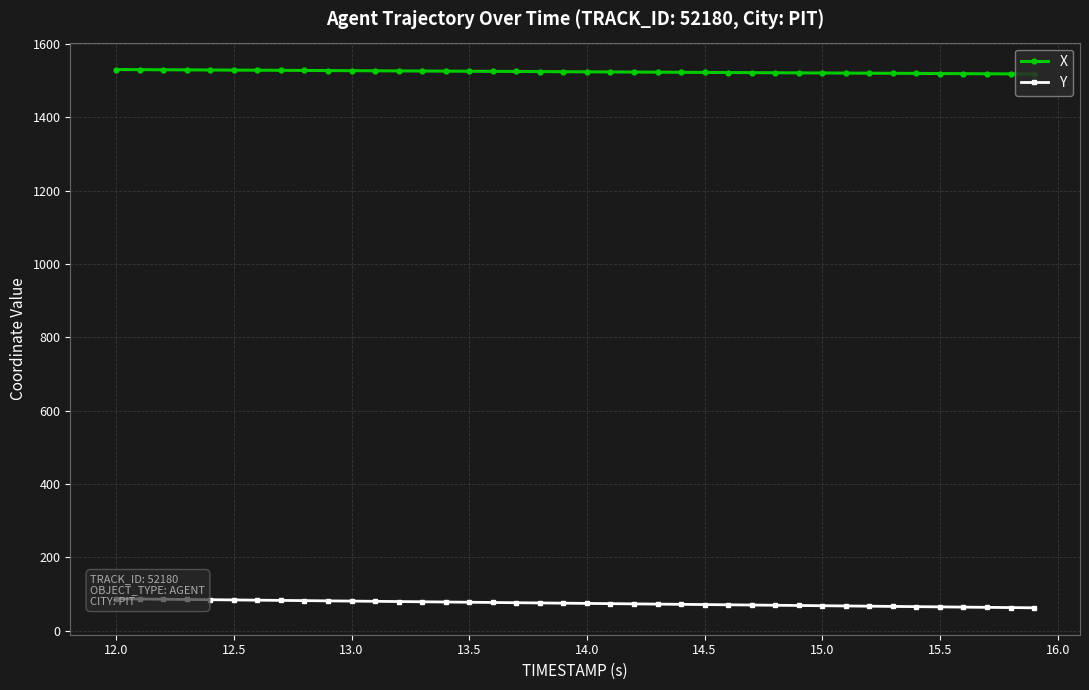

What is the highest value of the X series?

1530.1